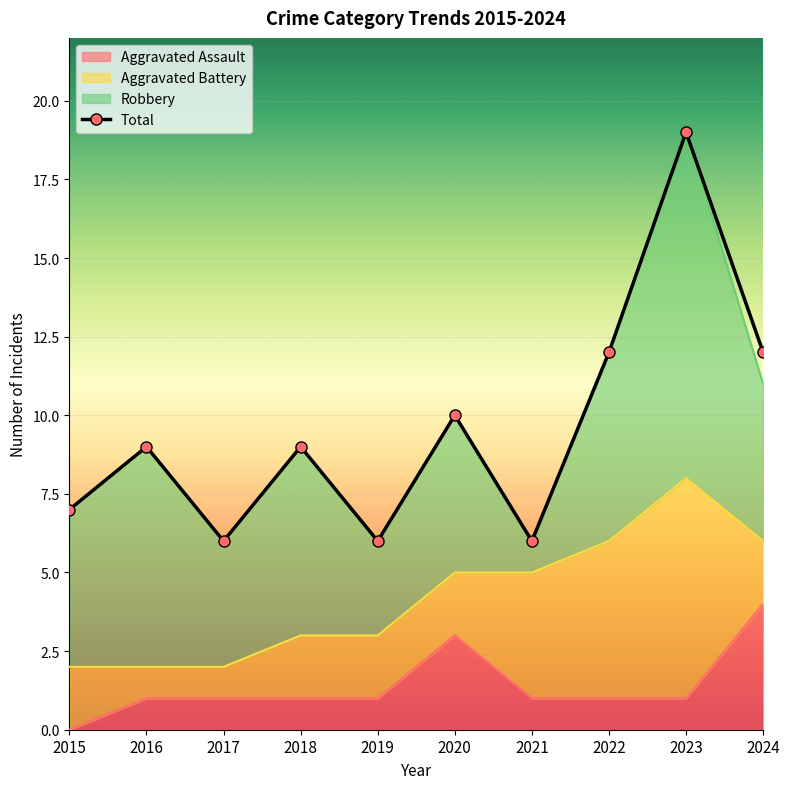

What is the sum of the Total values at 2018 and 2023?

28